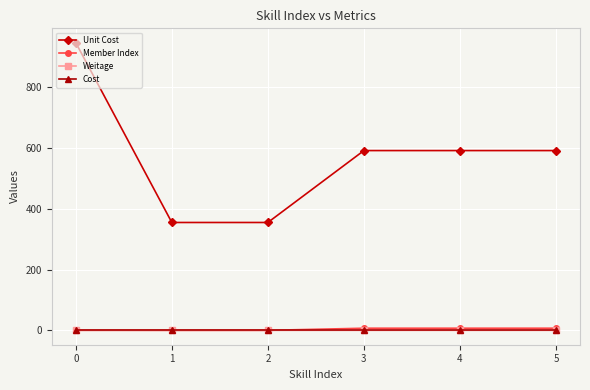

True or false: Member Index and Unit Cost intersect in this chart.

False